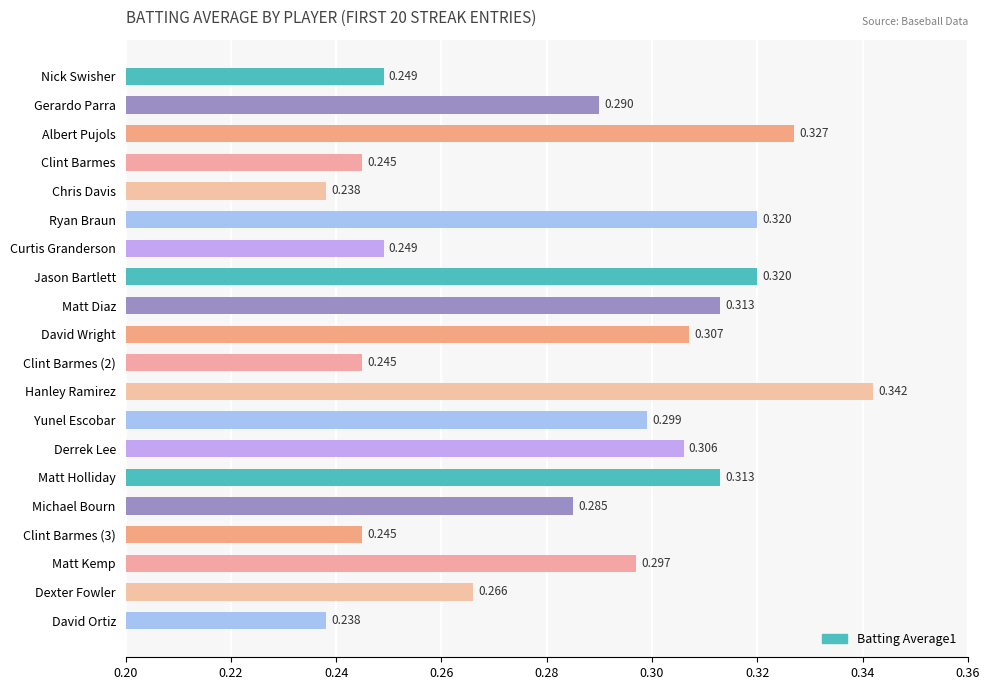

How many bars are there in total?

20